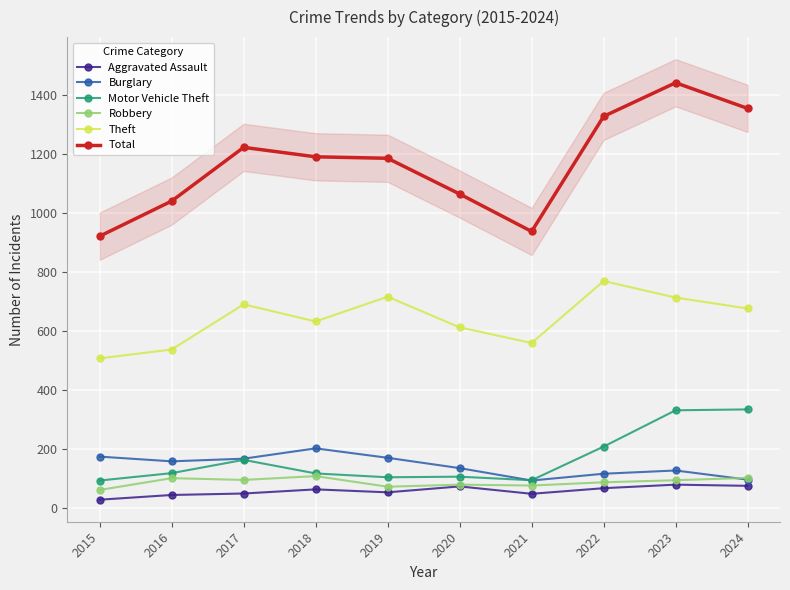

Reading left to right, list all the values displayed in this chart.

Aggravated Assault: 28	44	49	63	53	73	48	67	79	75
Burglary: 174	158	167	202	170	135	93	116	127	96
Motor Vehicle Theft: 93	118	163	117	104	106	94	208	331	334
Robbery: 61	101	95	108	72	79	76	87	94	102
Theft: 507	537	690	632	716	612	559	769	713	676
Total: 921	1040	1222	1190	1185	1064	937	1327	1441	1354